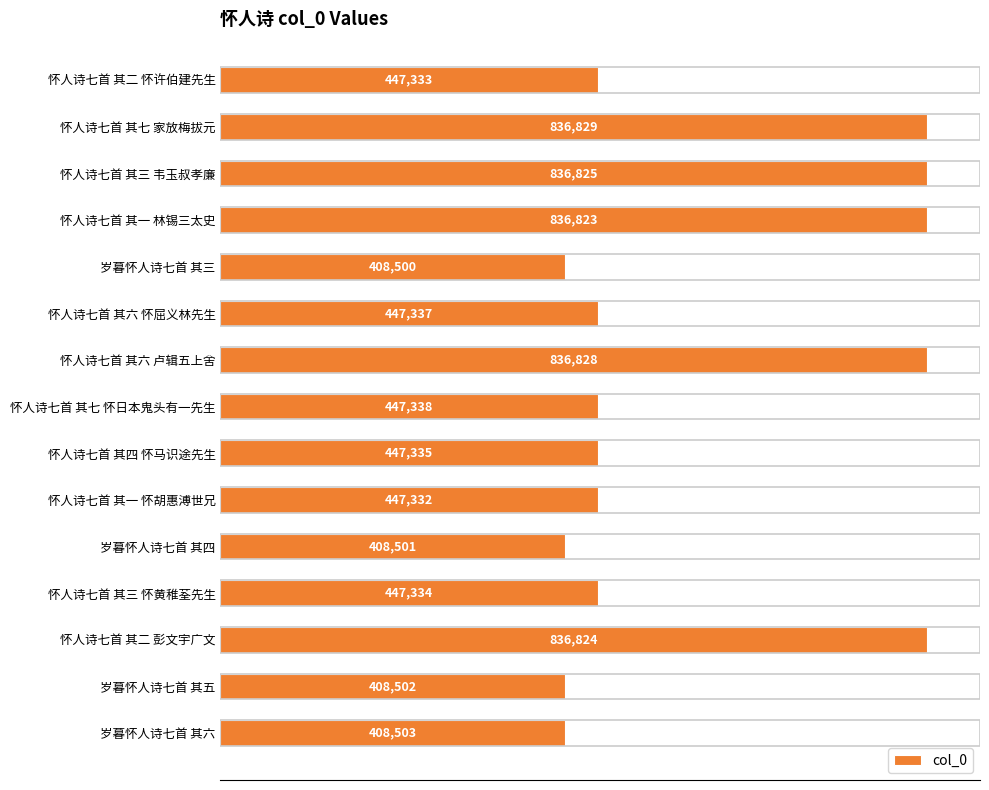

What is the value of the 10th bar from the top?

447332